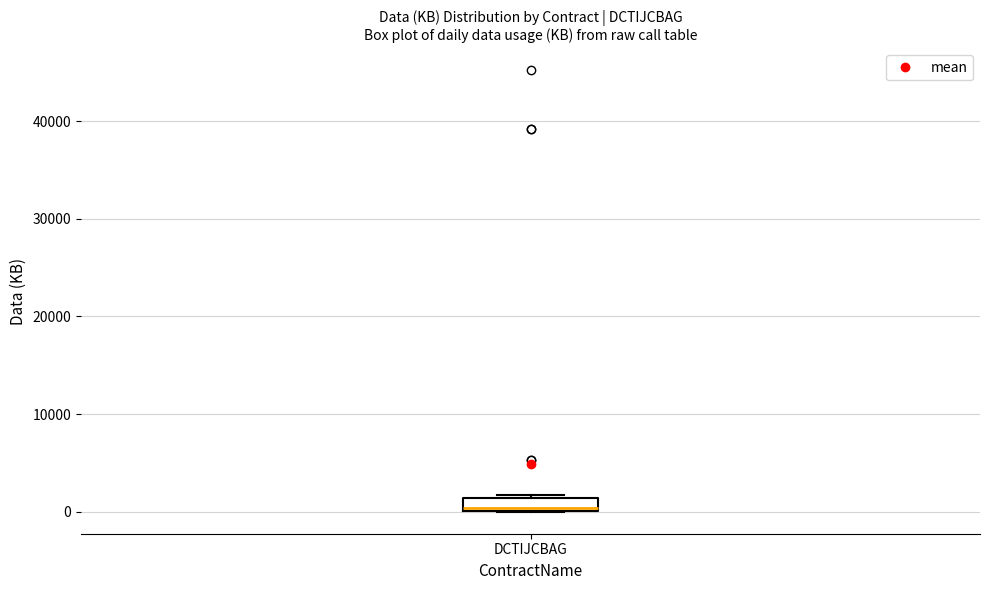

Where is the upper edge of the box for DCTIJCBAG on the y-axis? The values are not printed on the chart, so give them approximately, as read against the axis.

1000